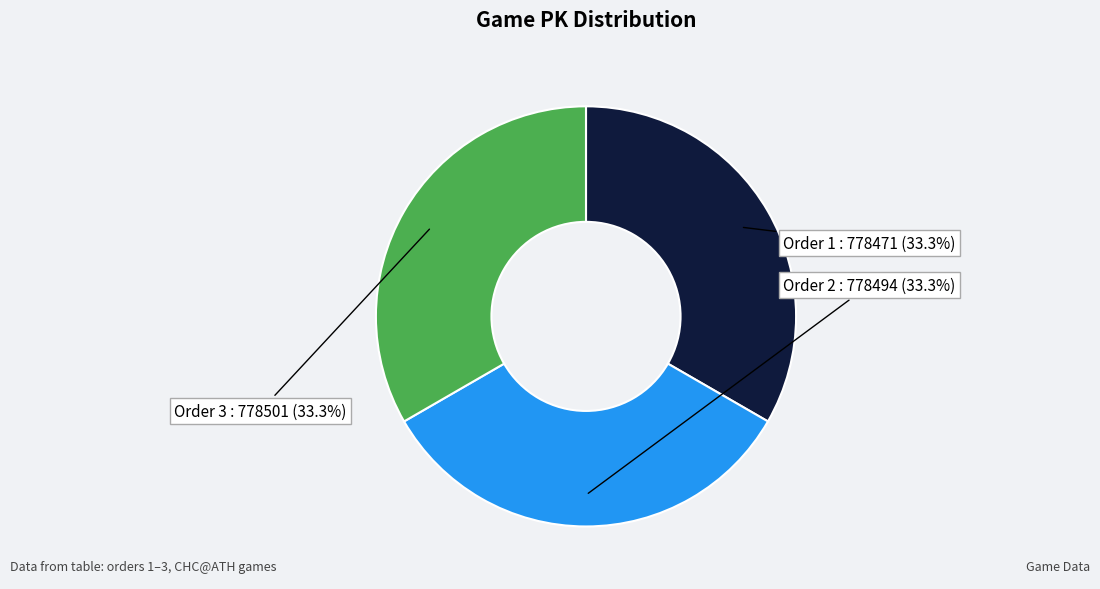

Approximately how many times larger is the value at Order 2 compared to Order 3?

1.0